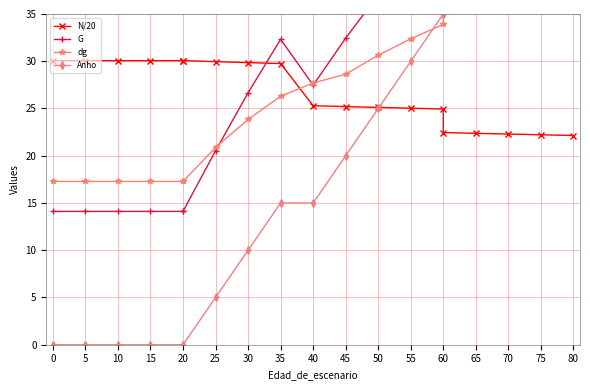

Where does the G series first go above 32?

35